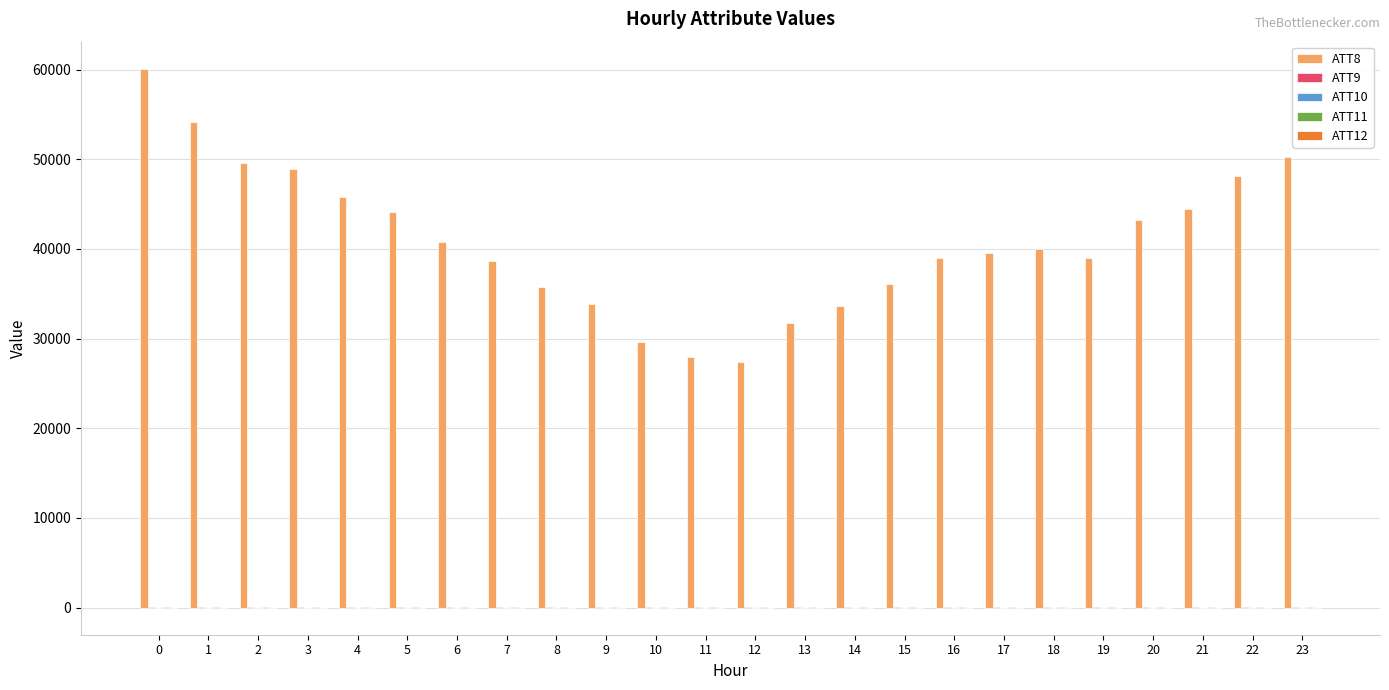

The value of ATT8 at 5 is 69207.7. True or false?

False